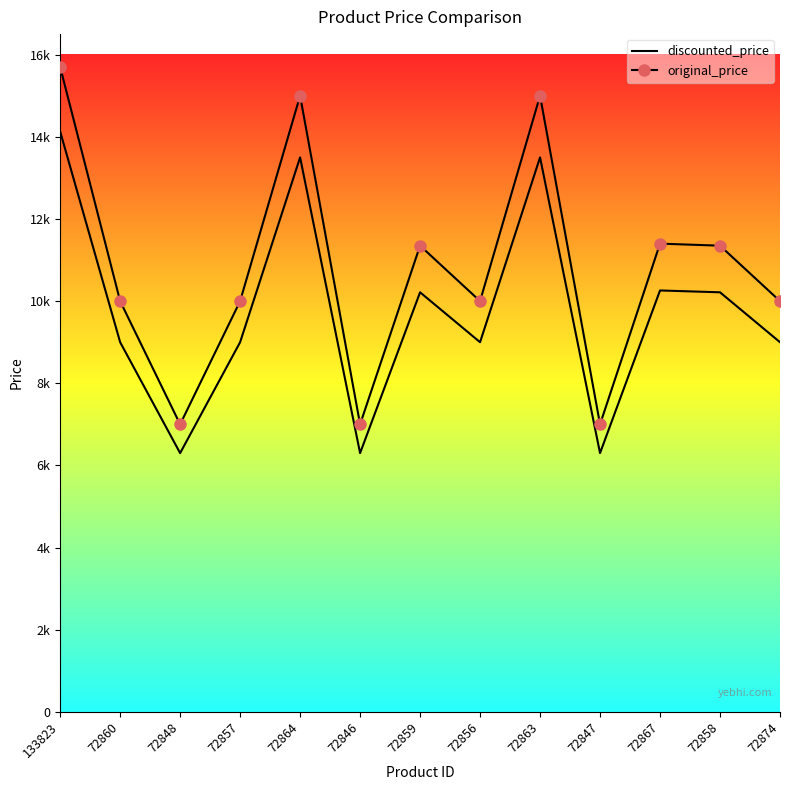

Rank the categories by discounted_price value from highest to lowest.

133823, 72864, 72863, 72867, 72859, 72858, 72860, 72857, 72856, 72874, 72848, 72846, 72847